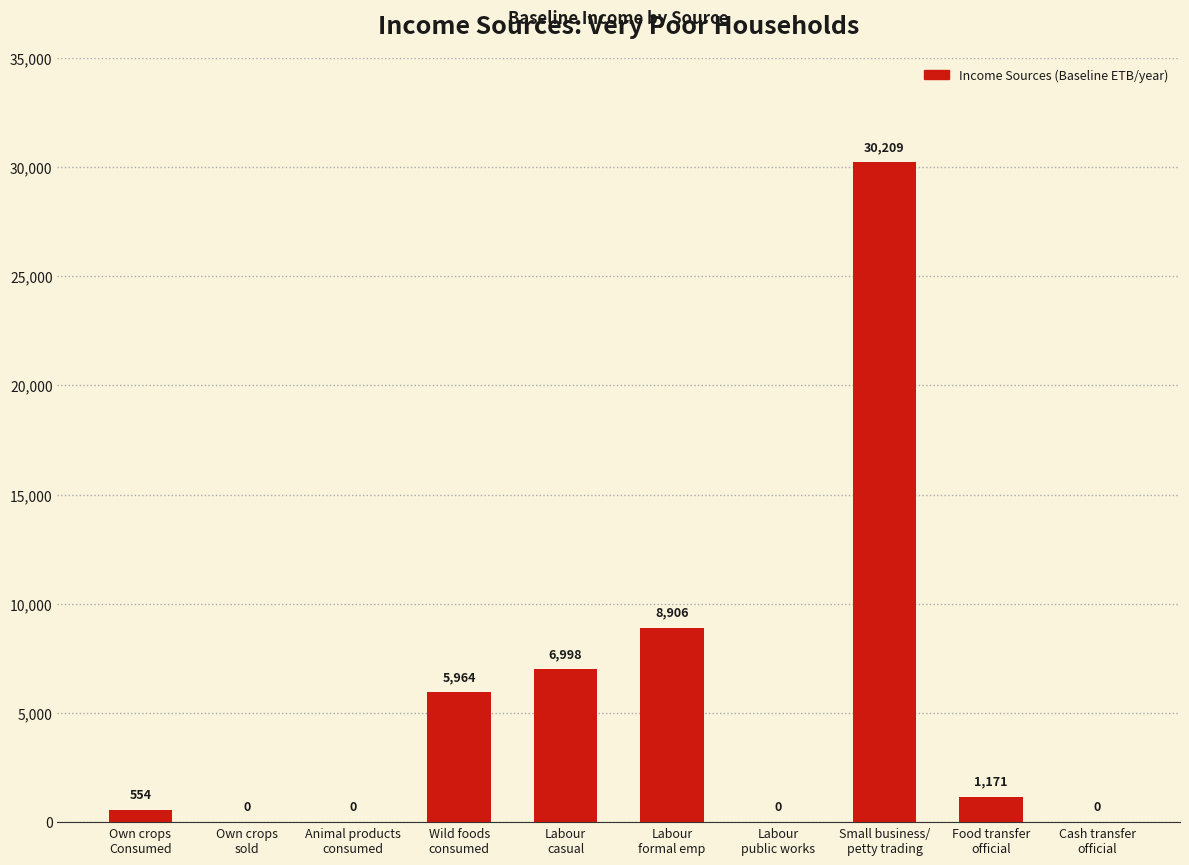

How many positive values are there?

6